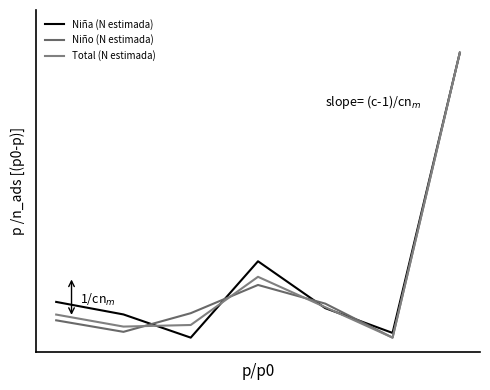

Is this an area chart (filled region under the line)?

No